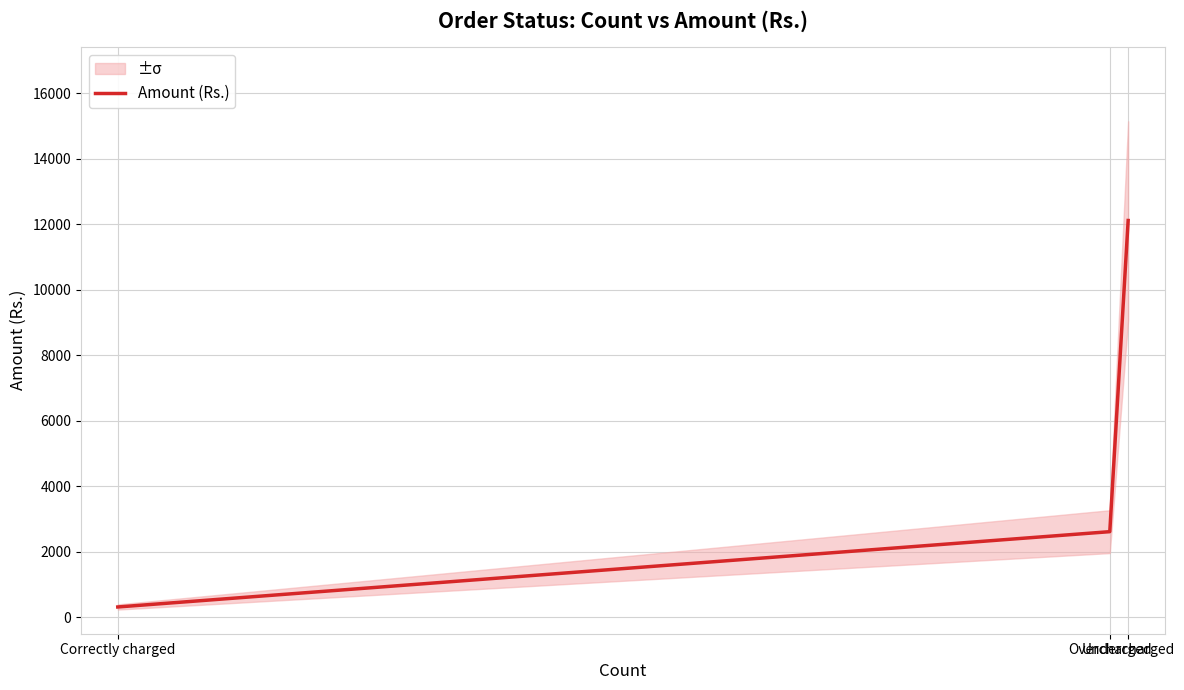

What is the greatest value displayed?

12115.0